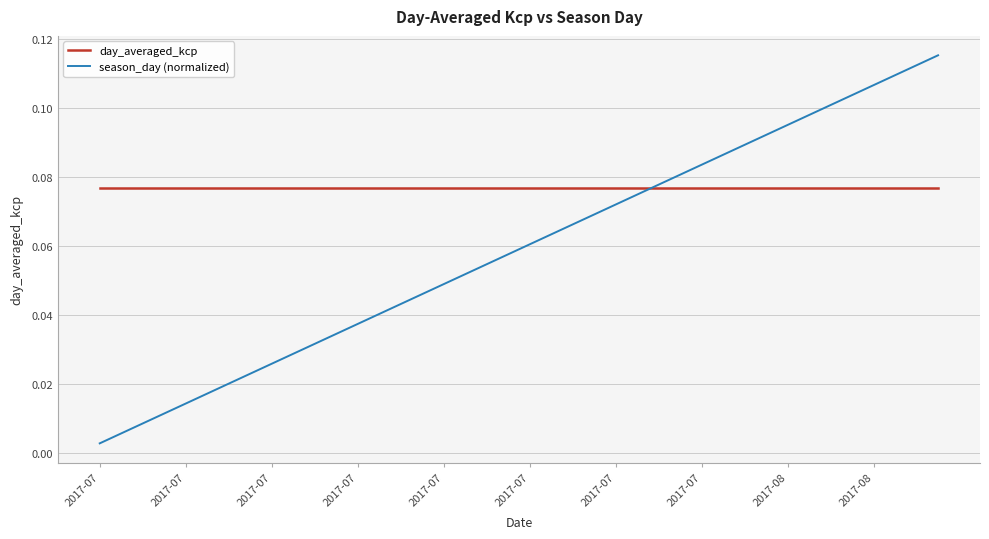

Rank the series by their average value, from lowest to highest.

season_day (normalized), day_averaged_kcp